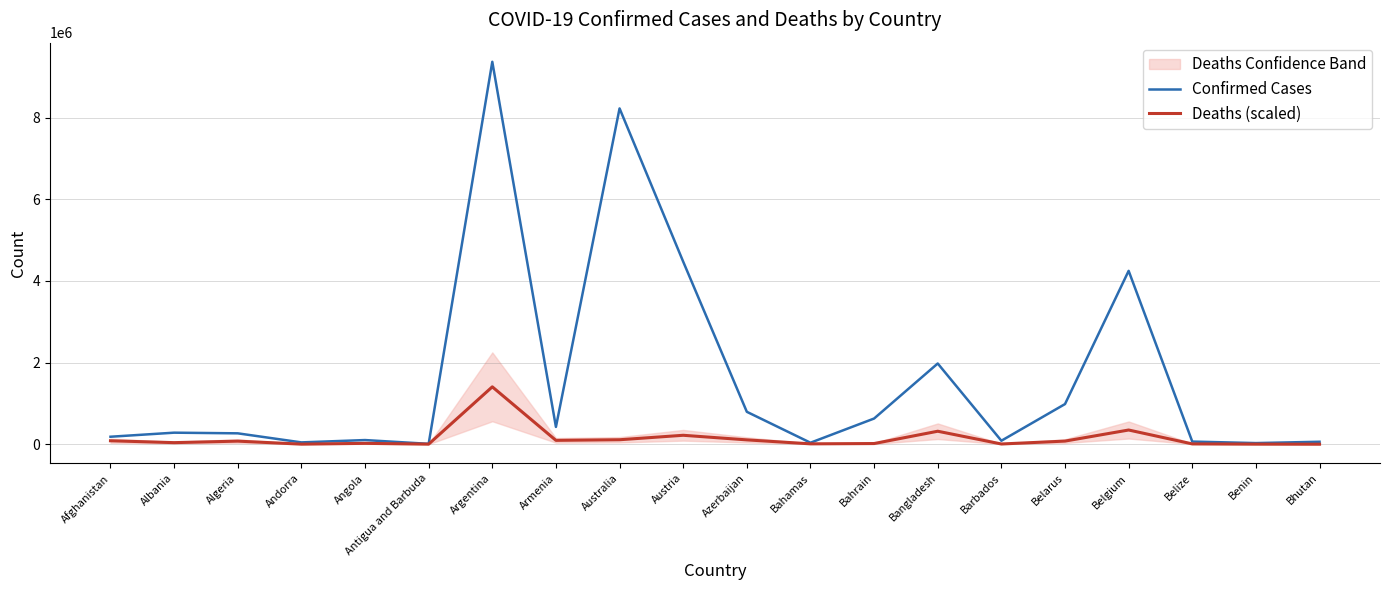

What is the difference between the maximum and minimum values in the Deaths (scaled) series?

1404847.2